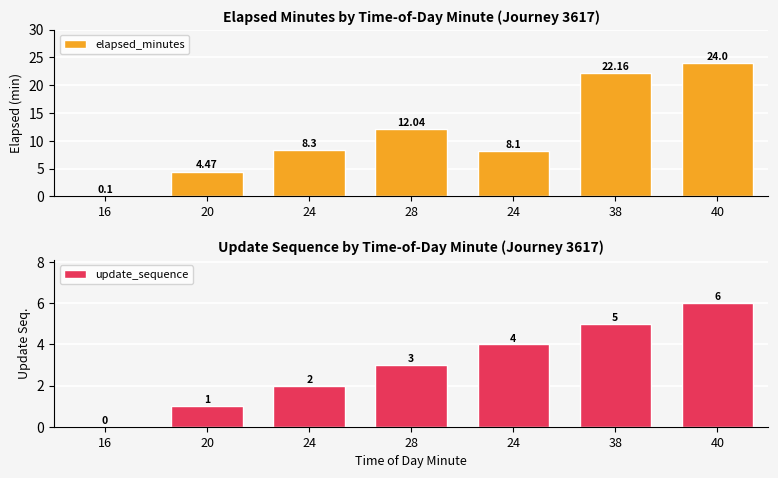

Reading left to right, list all the values displayed in this chart.

elapsed_minutes: 0.1	4.5	8.3	12.0	8.1	22.2	24.0
update_sequence: 0.0	1.0	2.0	3.0	4.0	5.0	6.0